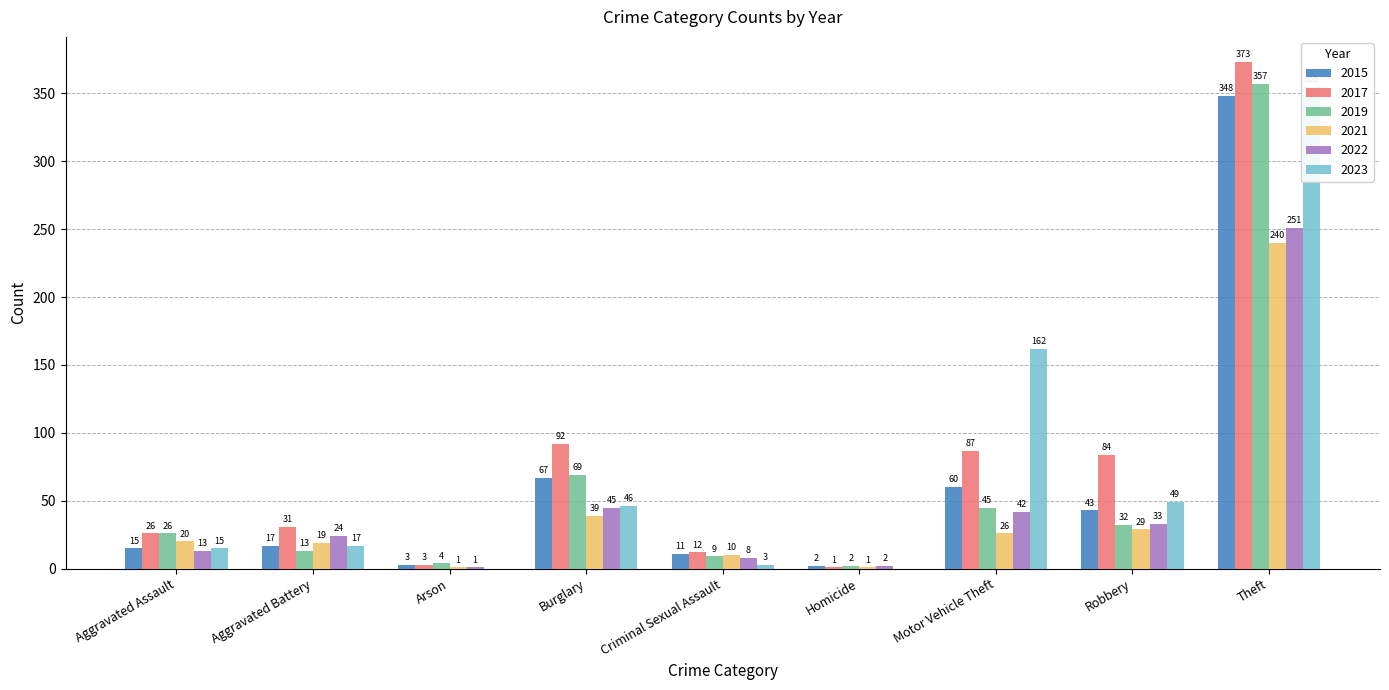

How many data points in 2015 are less than 17?

4